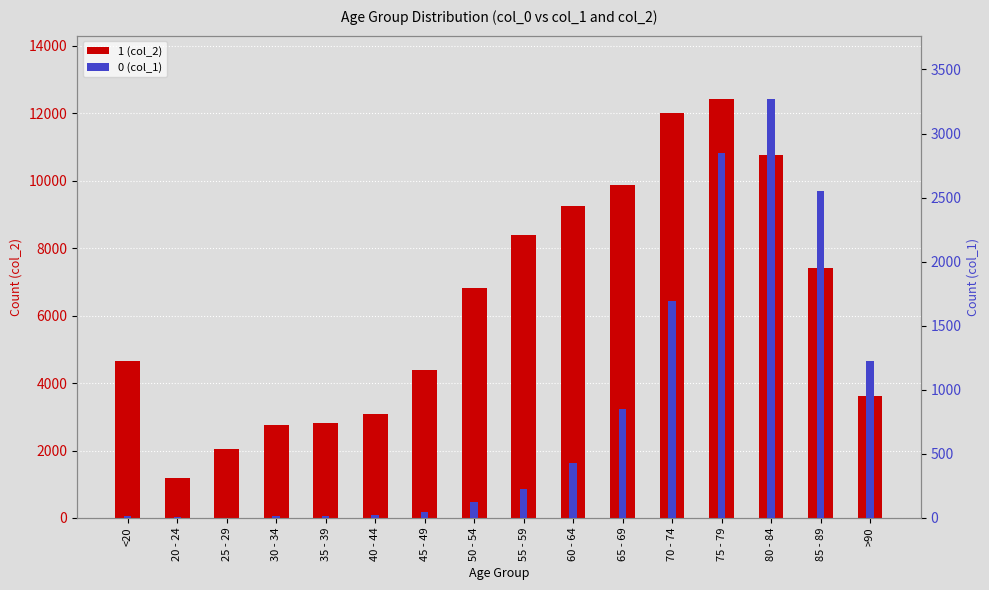

What is the difference between the 0 values at 85 - 89 and 35 - 39?

2530